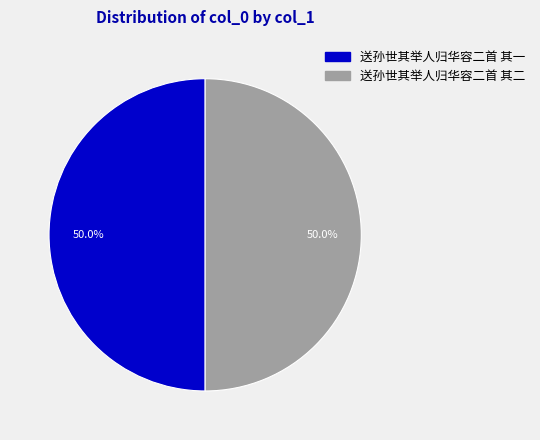

How much of the chart is everything except 送孙世其举人归华容二首 其二?

50.0%